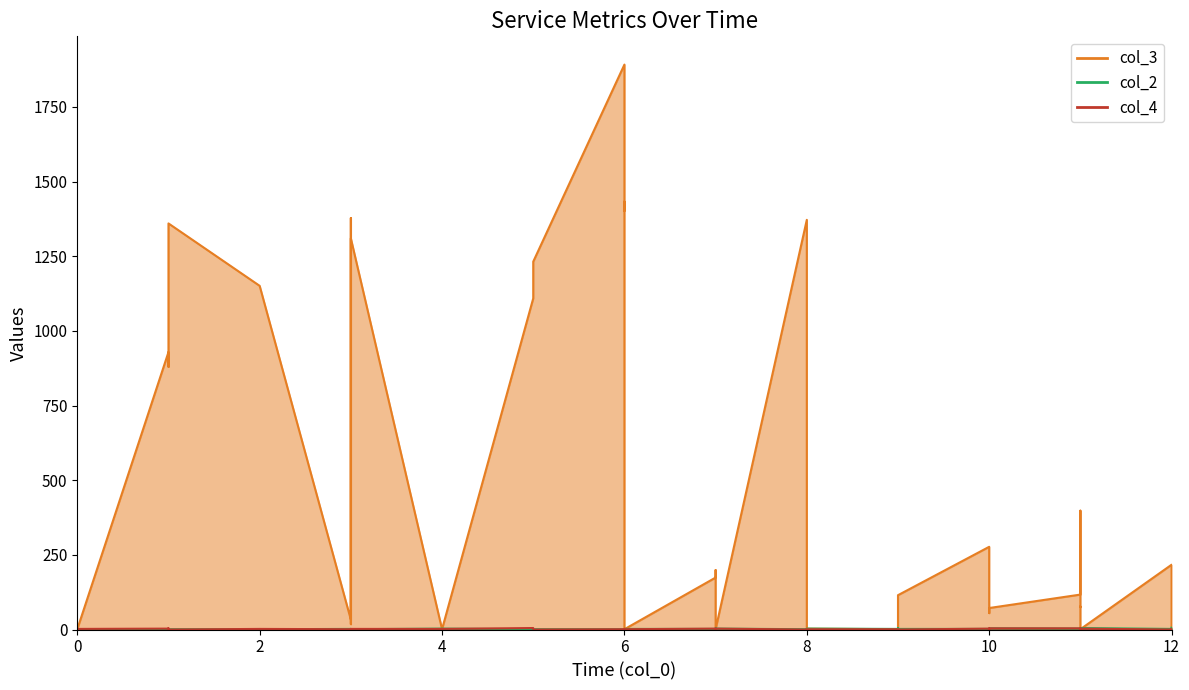

Between which two adjacent categories do col_4 and col_3 first intersect?

0 and 1